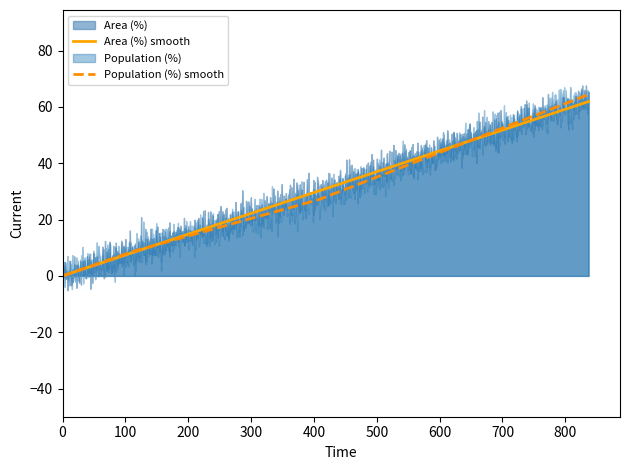

Which series ends up on top after the final intersection of Population (%) and Area (%)?

Area (%)